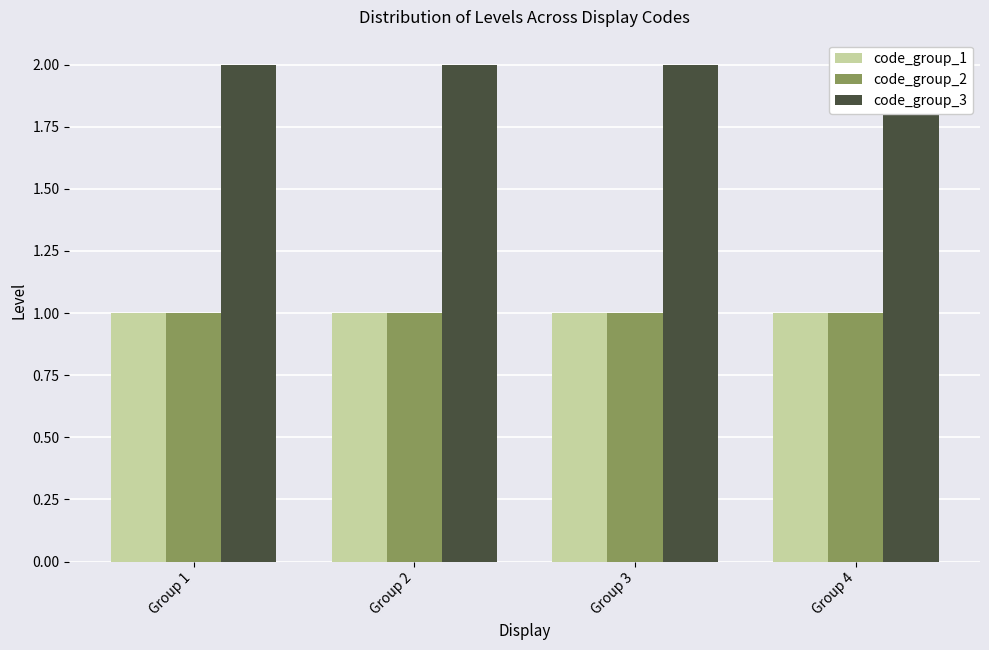

Is the value of code_group_1 at Group 4 greater than the value of code_group_3 at Group 1?

No